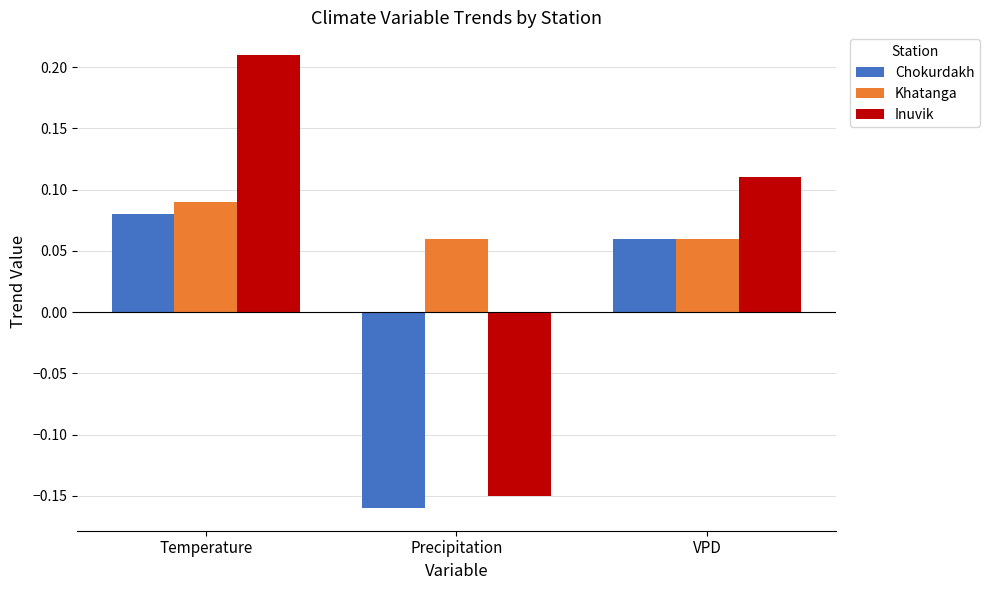

List the series in order of their overall mean, lowest first.

Chokurdakh, Inuvik, Khatanga